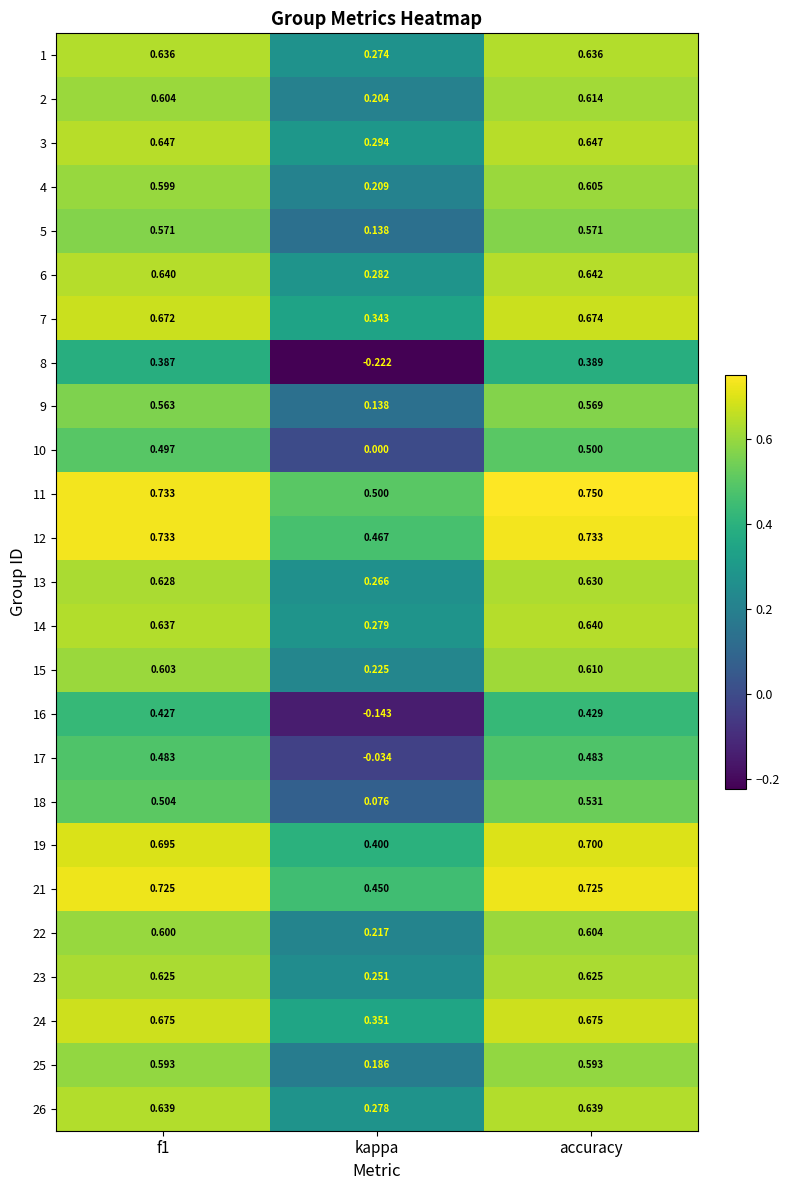

How many series are shown in this chart?

25